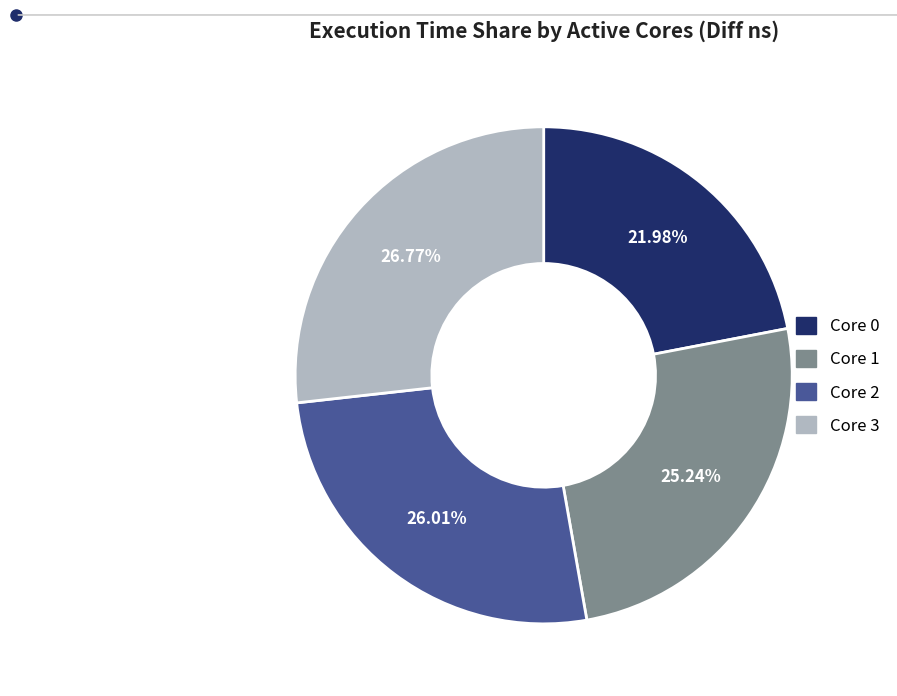

Is there a majority slice in this chart?

No